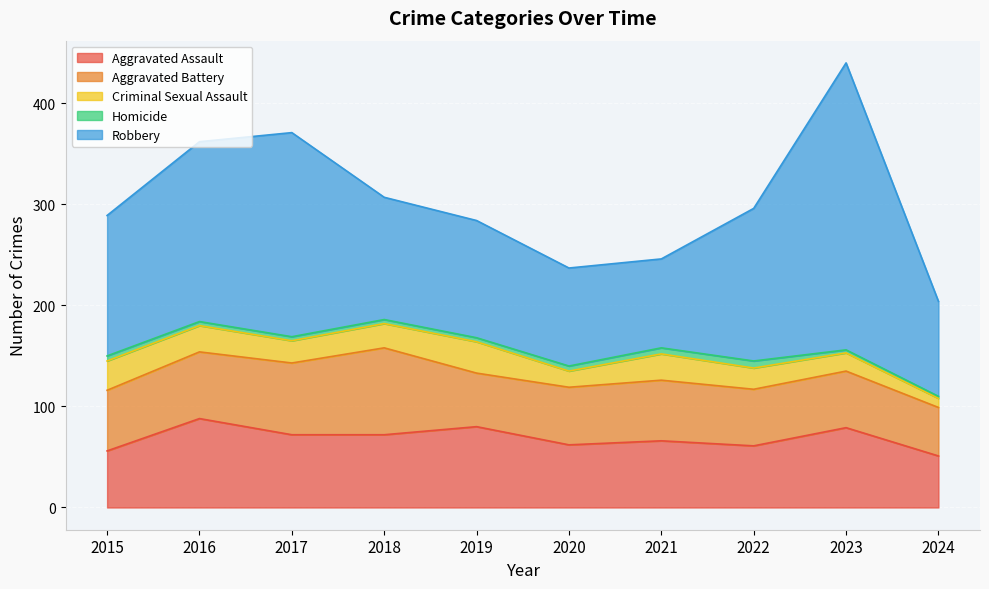

How many interior local valleys does the Robbery series have?

1